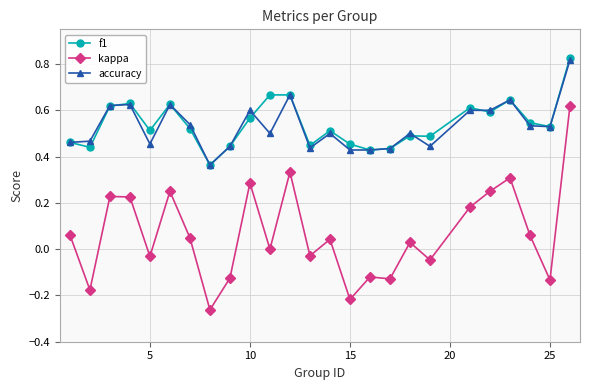

True or false: kappa has more than 0 interior local peaks.

True